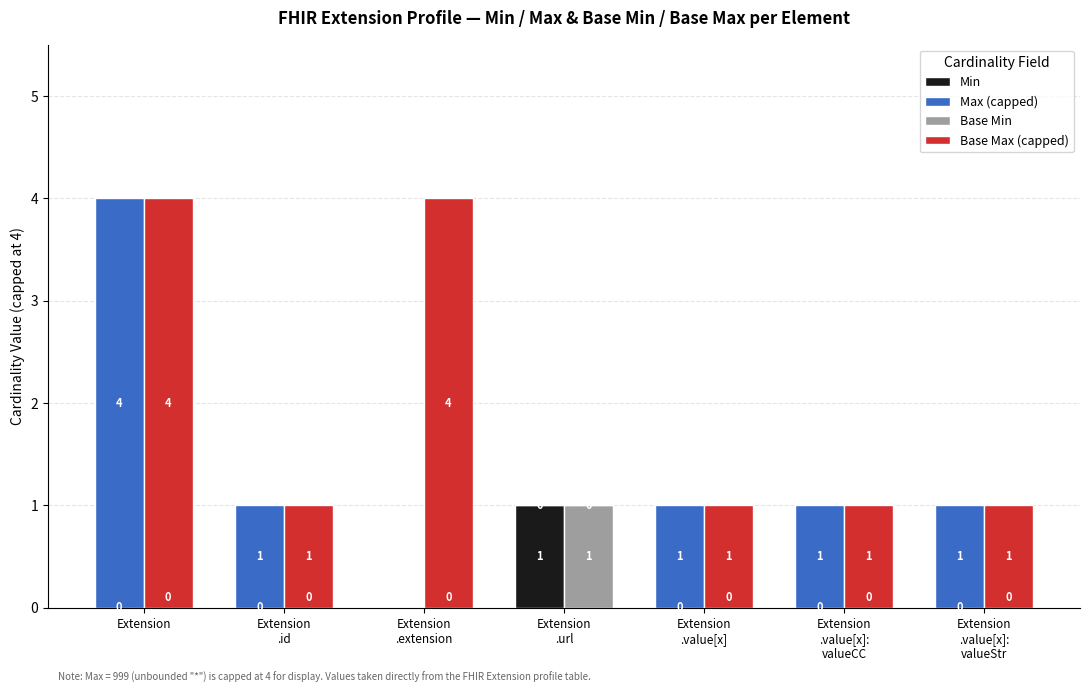

The value of Max (capped) at Extension
.url is 2. True or false?

False